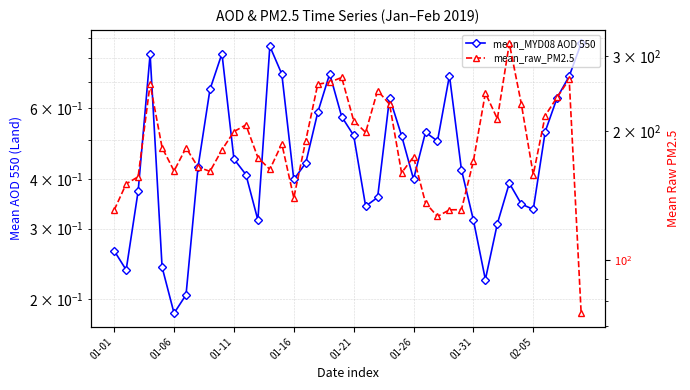

At which category is the sum across all series the highest?

33